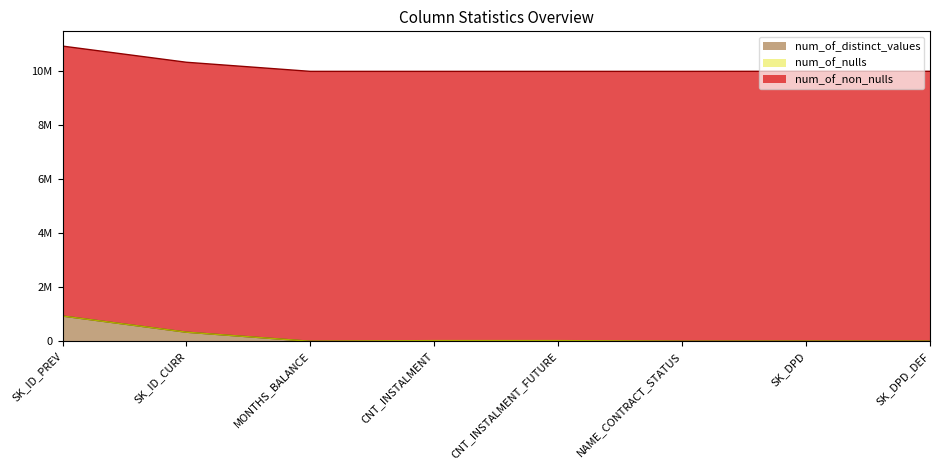

What are all the series names shown in the legend?

num_of_distinct_values, num_of_nulls, num_of_non_nulls